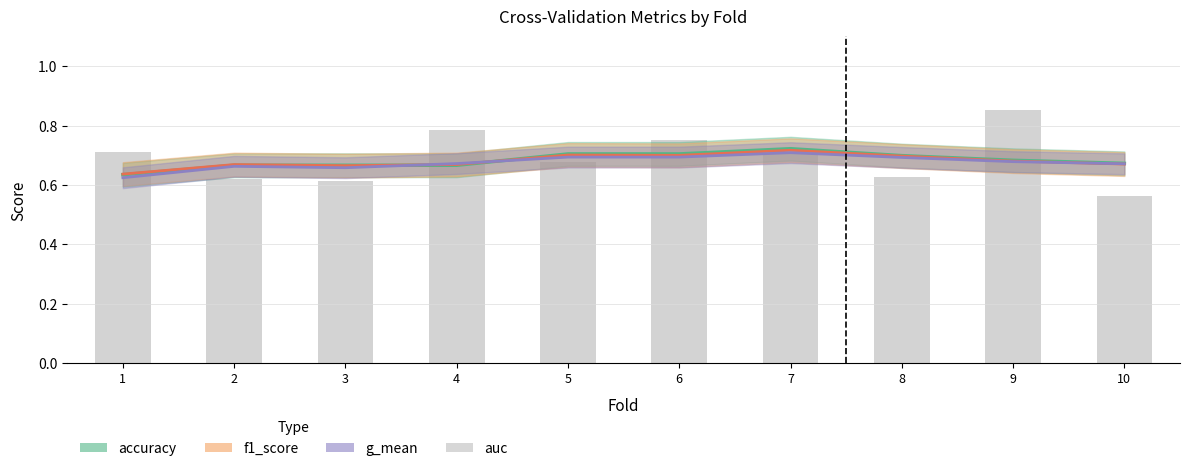

List the labels in order of value, smallest first.

10, 3, 2, 8, 5, 7, 1, 6, 4, 9